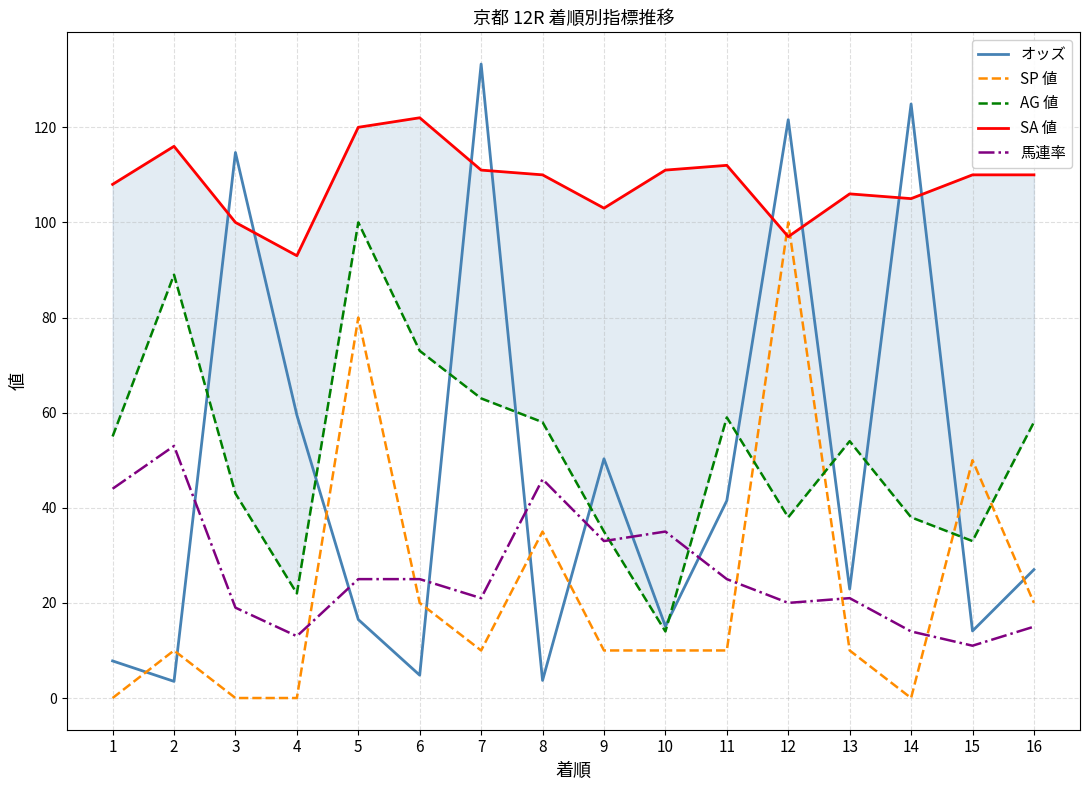

What is the maximum value shown in the chart?

133.3